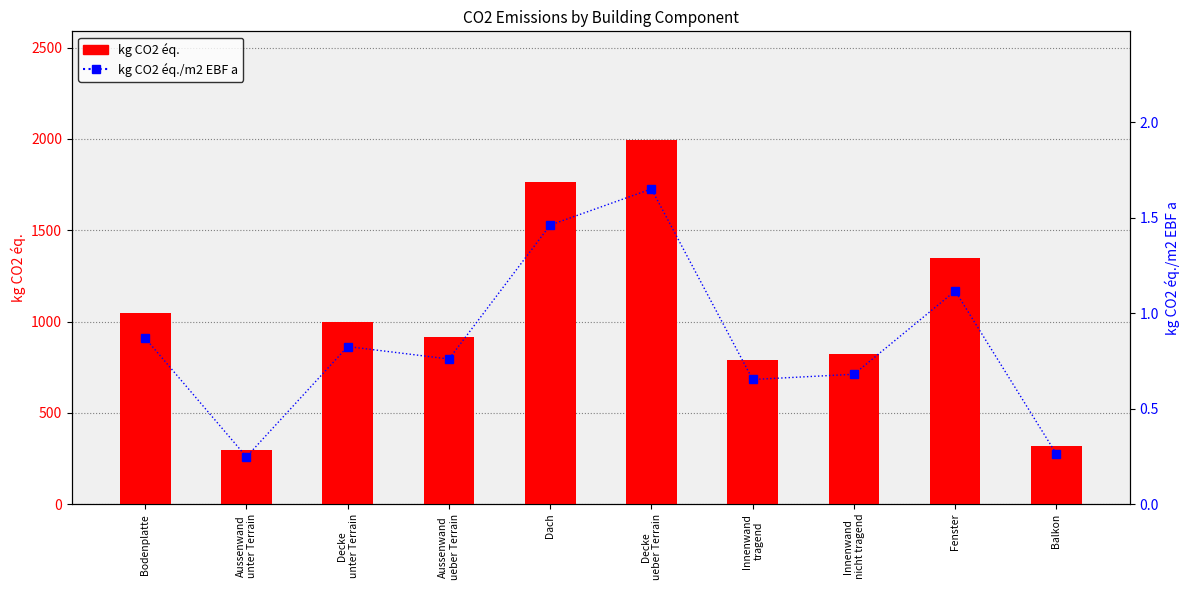

Reading left to right, list all the values displayed in this chart.

kg CO2 éq.: 1048.7	298.8	995.7	916.9	1763.3	1991.4	787.6	820.5	1347.1	316.5
kg CO2 éq./m2 EBF a: 0.9	0.2	0.8	0.8	1.5	1.6	0.7	0.7	1.1	0.3